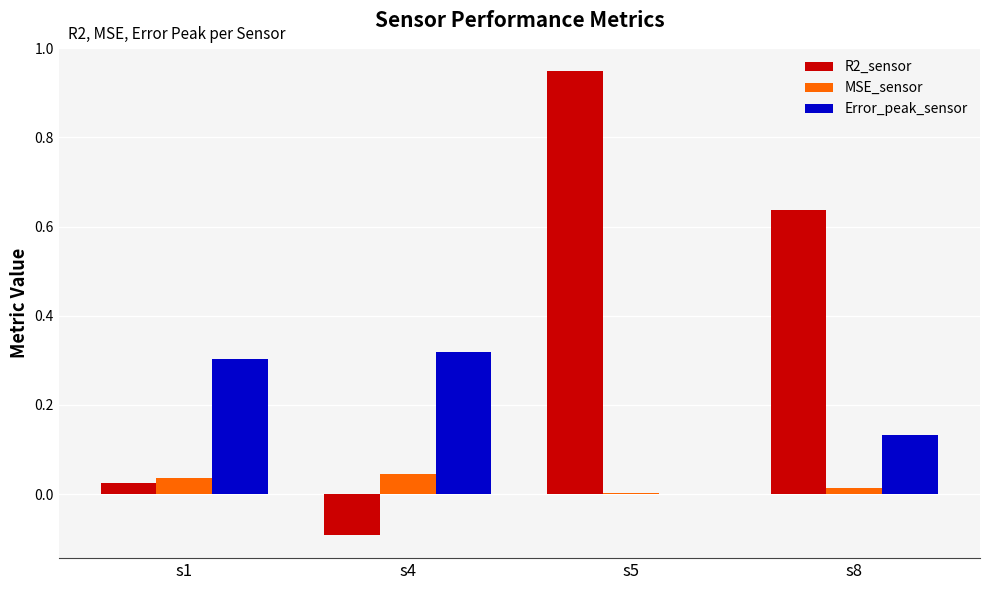

Which series has the largest total across all categories?

R2_sensor